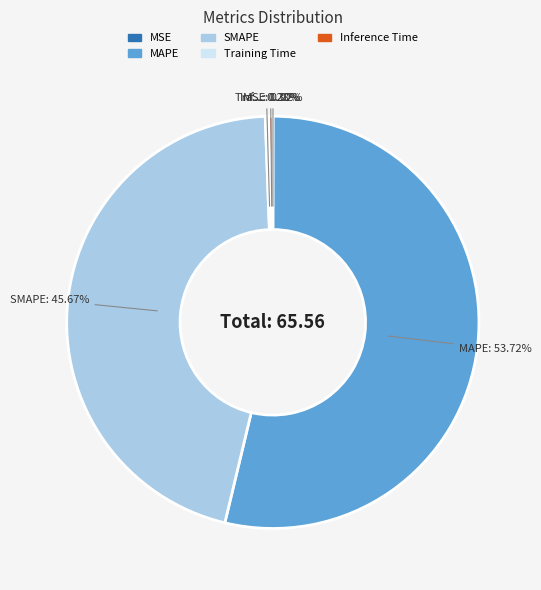

Is there any slice that represents more than half of the pie?

Yes